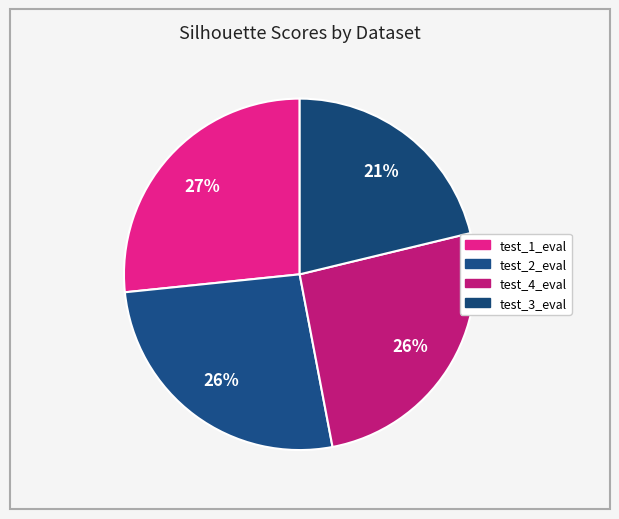

Combined, what portion of the pie is test_1_eval and test_4_eval?

52.4%